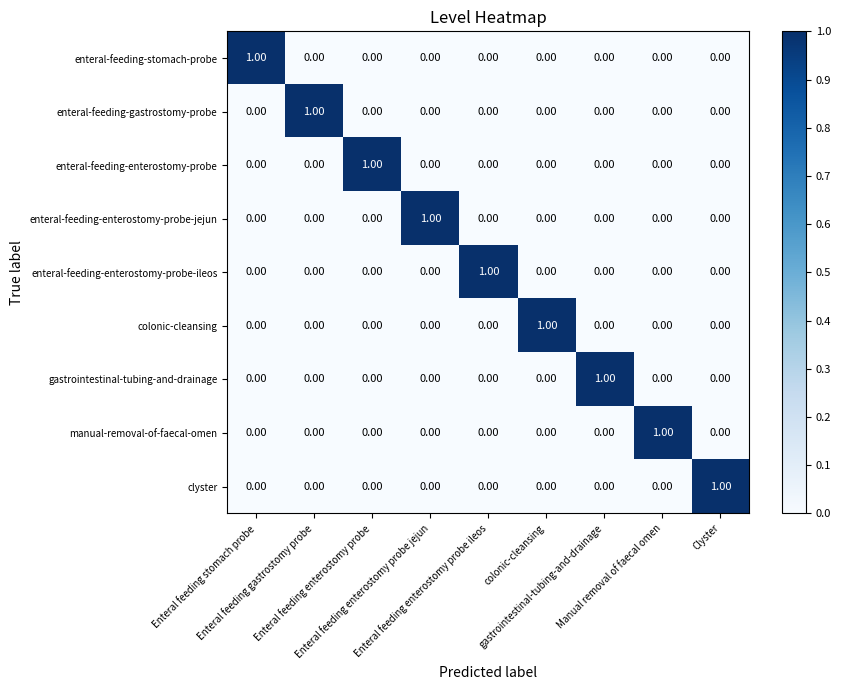

At which category is the sum across all series the highest?

Enteral feeding stomach probe